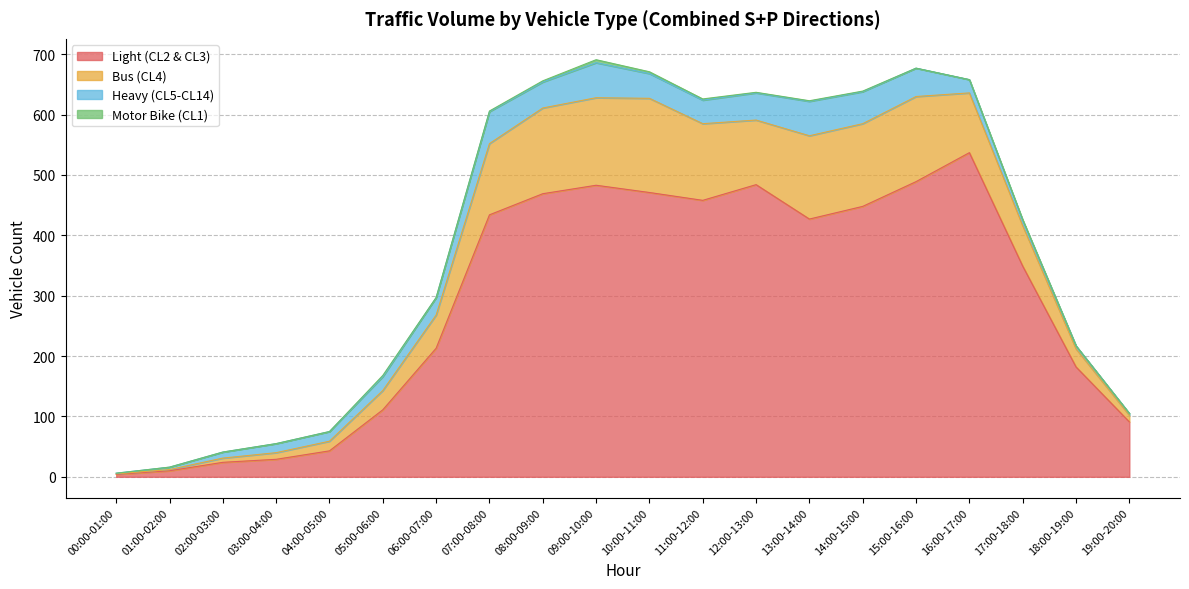

In Bus (CL4), how many points are higher than both neighbors (excluding endpoints)?

3